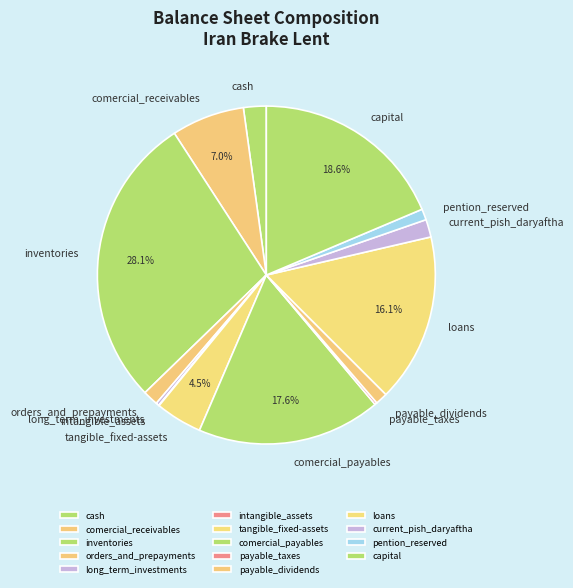

Does comercial_payables represent more than half of the total?

No